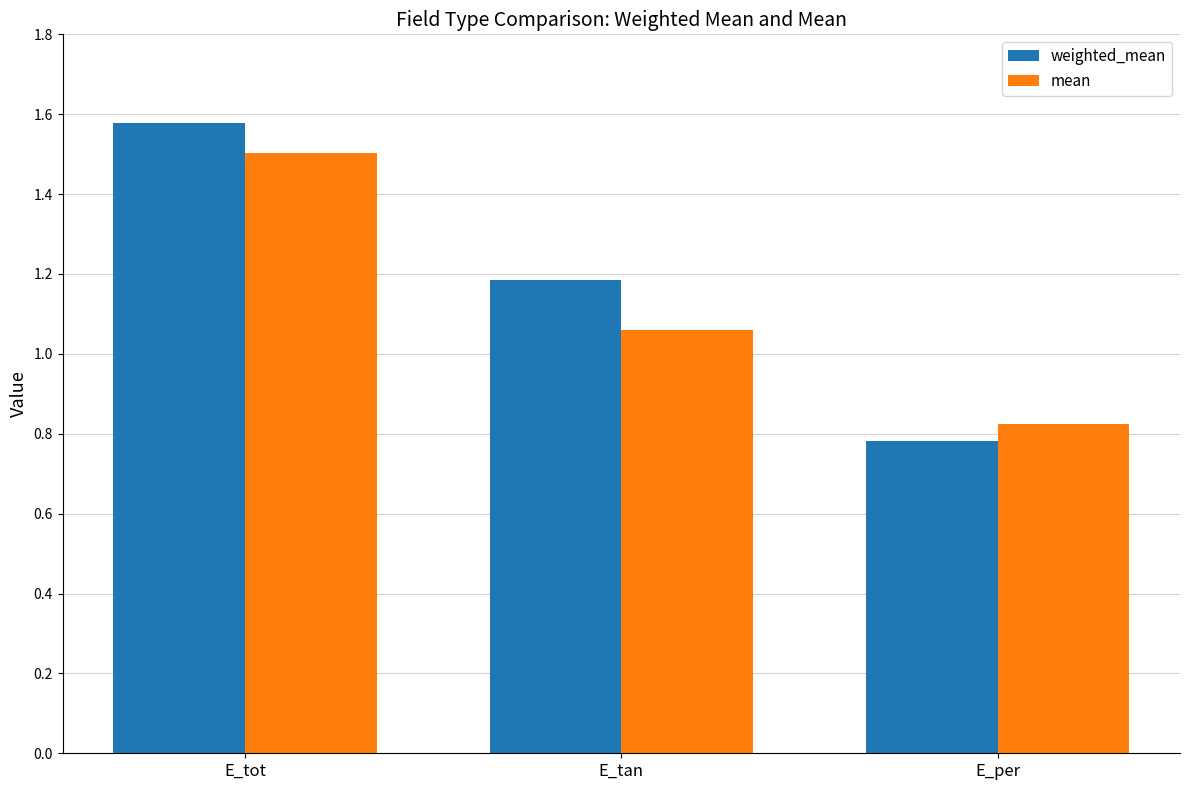

Which series has the largest total across all categories?

weighted_mean